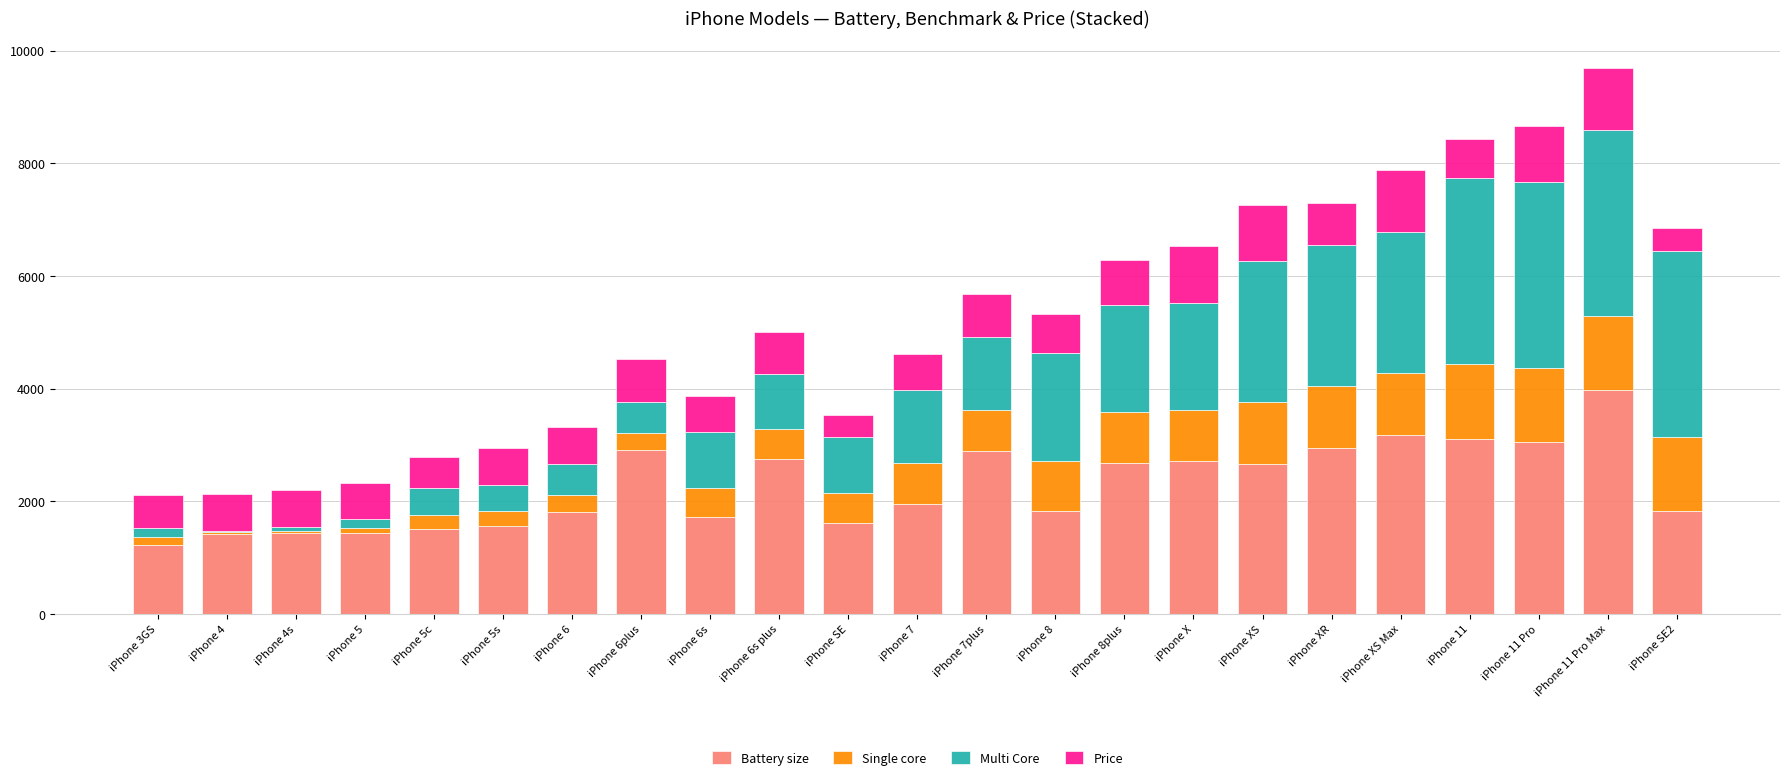

At which label does Battery size reach its peak?

iPhone 11 Pro Max